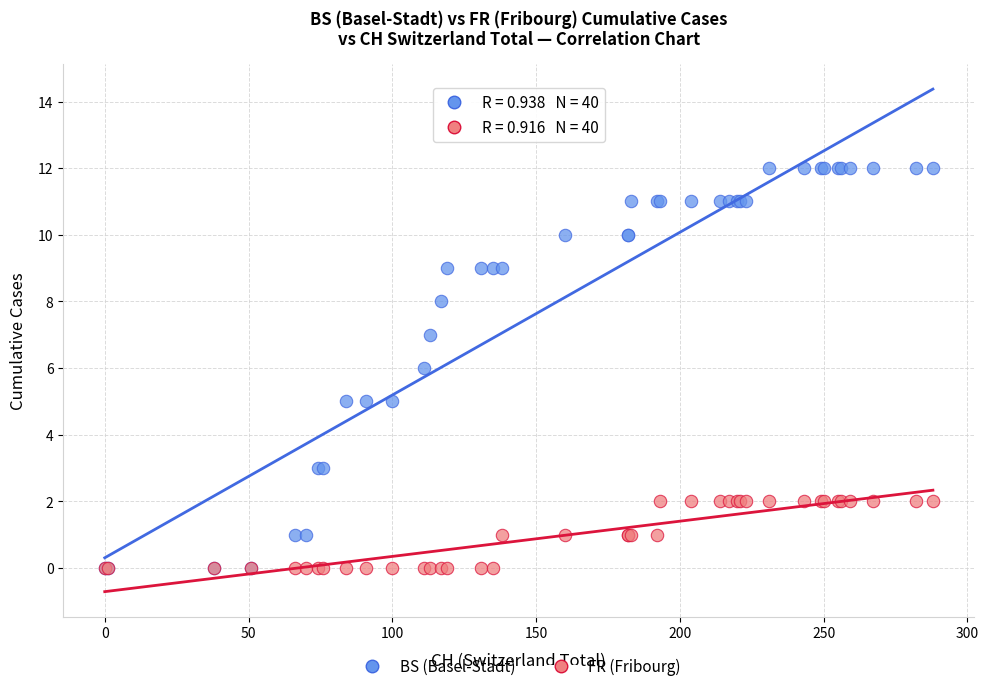

Which series has the widest spread of Y values?

BS (Basel-Stadt)